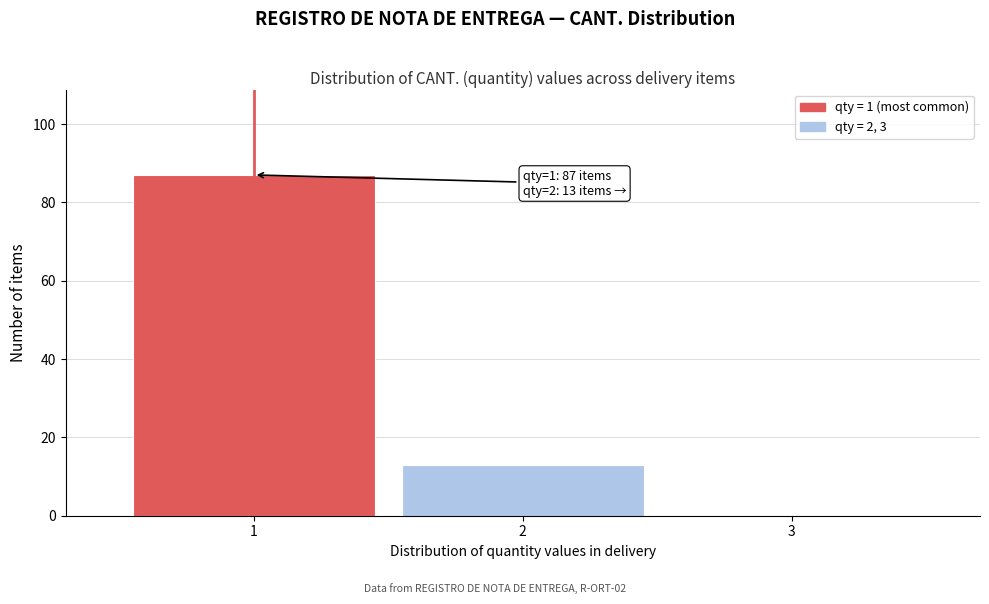

Reading right to left, extract all data points from this chart.

3=0	2=13	1=87